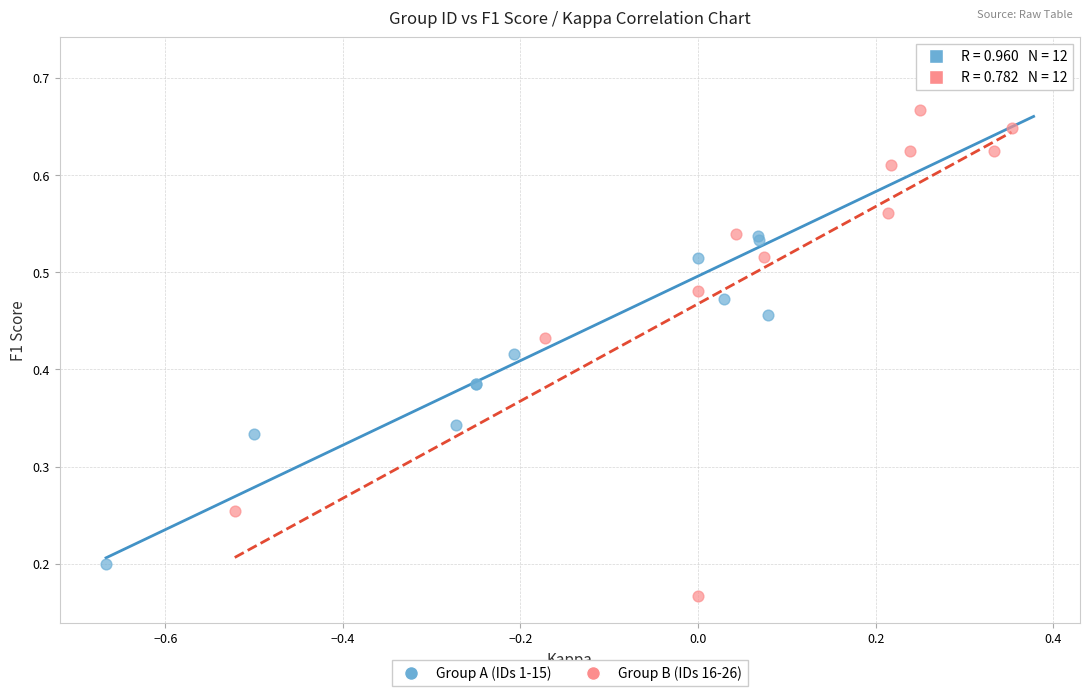

What are all the series names shown in the legend?

Group A (IDs 1-15), Group B (IDs 16-26)